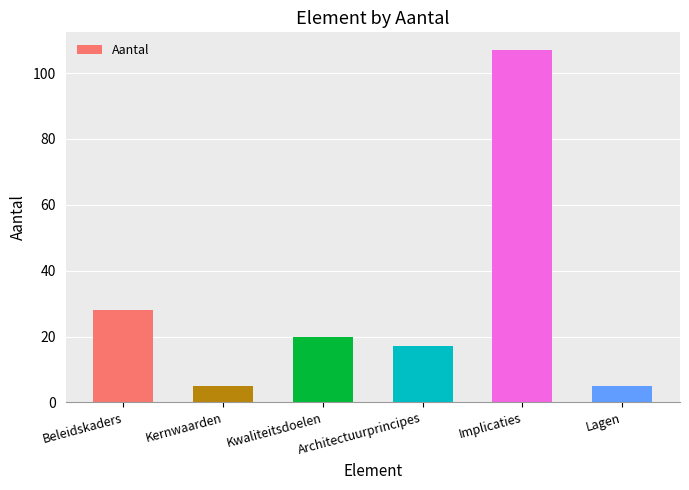

Which has a higher value, Kernwaarden or Architectuurprincipes?

Architectuurprincipes